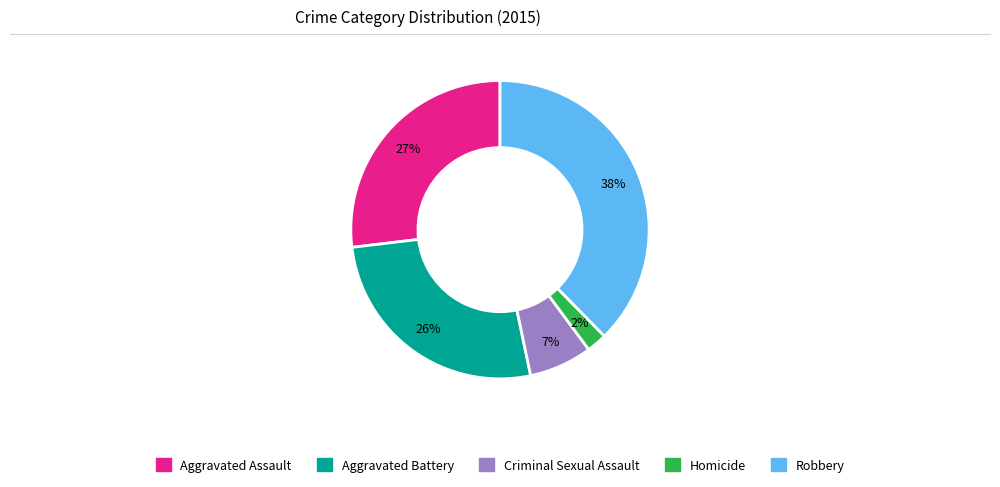

What is the smallest slice in the pie chart?

Homicide